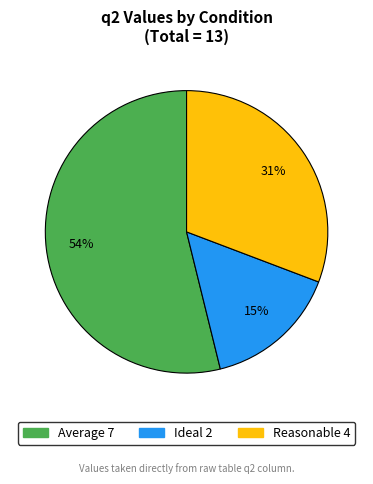

Which has a higher value, Reasonable or Average?

Average